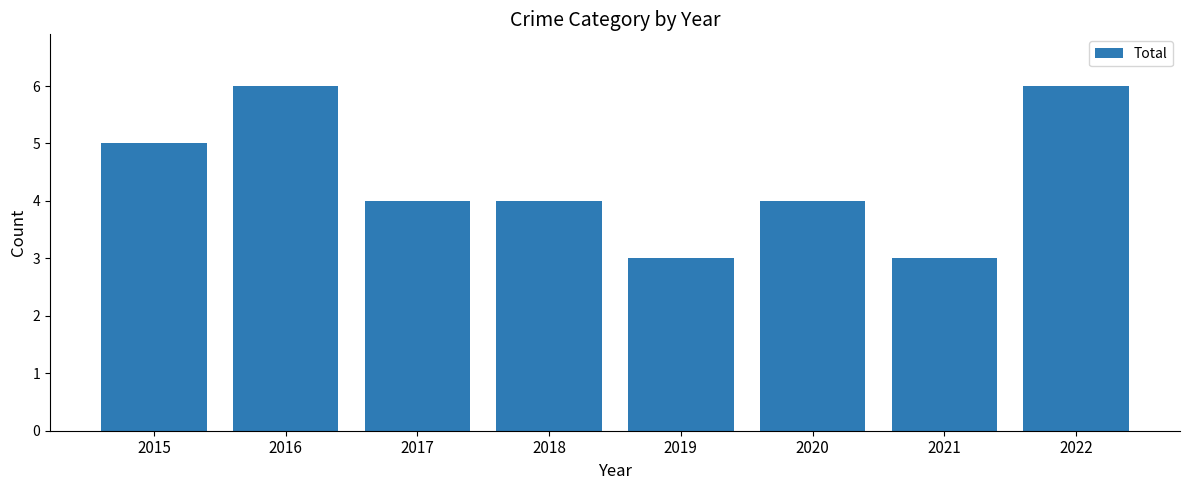

What is the sum of all values?

35